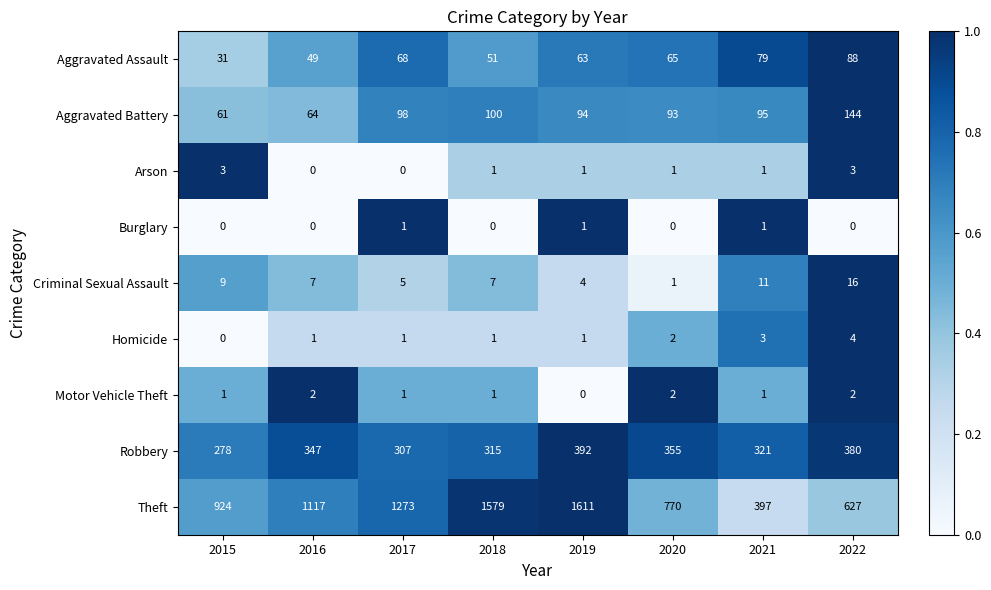

The Theft series shows 1614 at 2015. True or false?

False